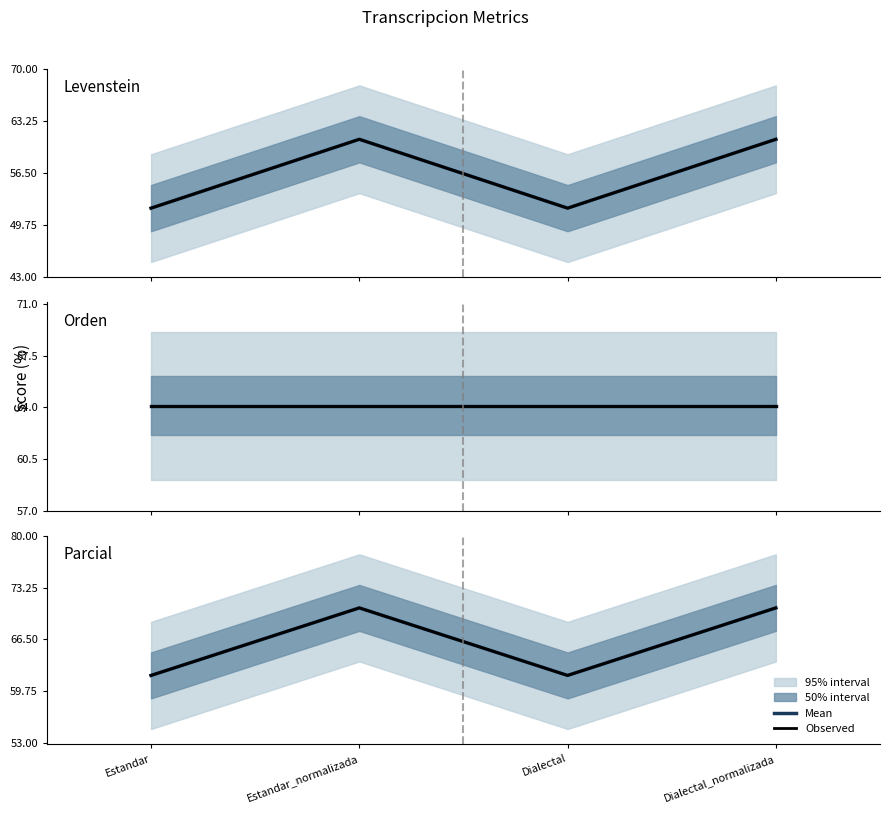

How many lines are shown in the chart?

2